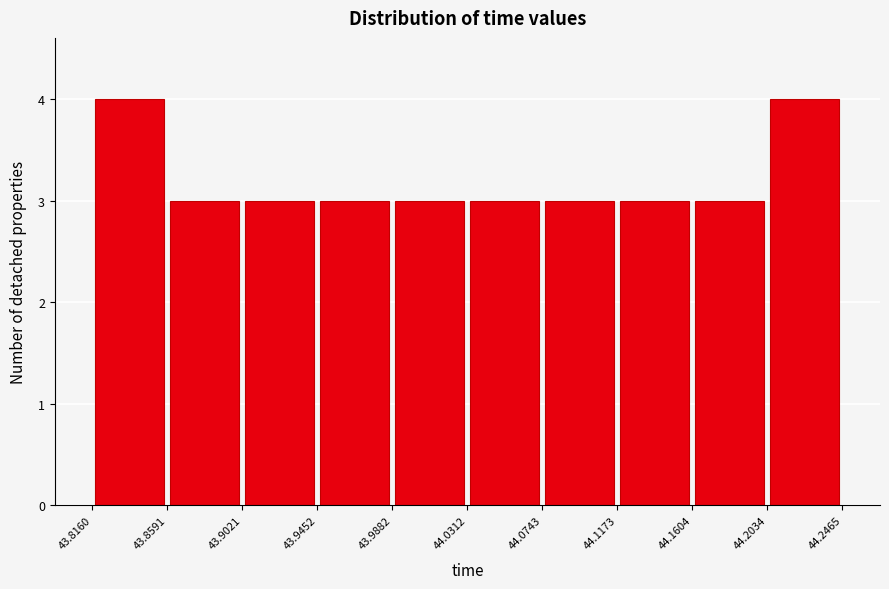

Reading left to right, list every bar in this chart as the range it spans on the x-axis followed by its height. The values are not printed on the chart, so give them approximately, as read against the axis.

43.8160 to 43.8591: 4
43.8591 to 43.9021: 3
43.9021 to 43.9452: 3
43.9452 to 43.9882: 3
43.9882 to 44.0312: 3
44.0312 to 44.0743: 3
44.0743 to 44.1173: 3
44.1173 to 44.1604: 3
44.1604 to 44.2034: 3
44.2034 to 44.2465: 4